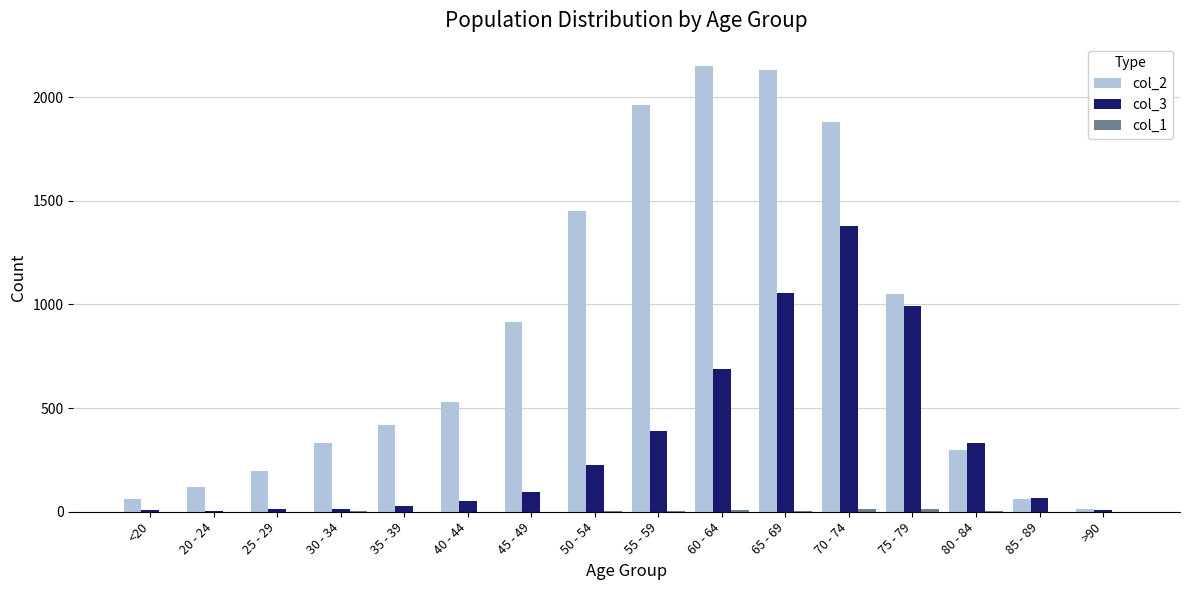

The col_3 series shows 689 at 60 - 64. True or false?

True